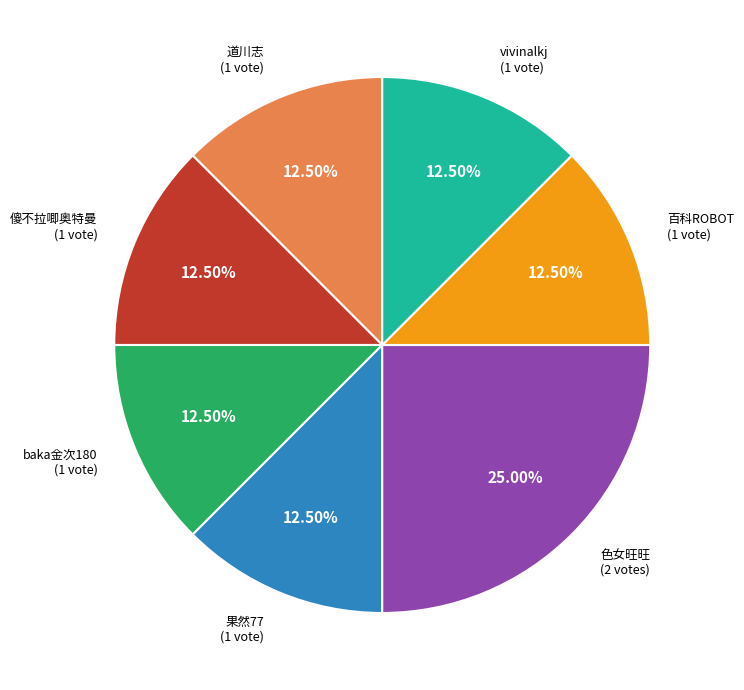

To the nearest percent, what is the average slice percentage?

14%